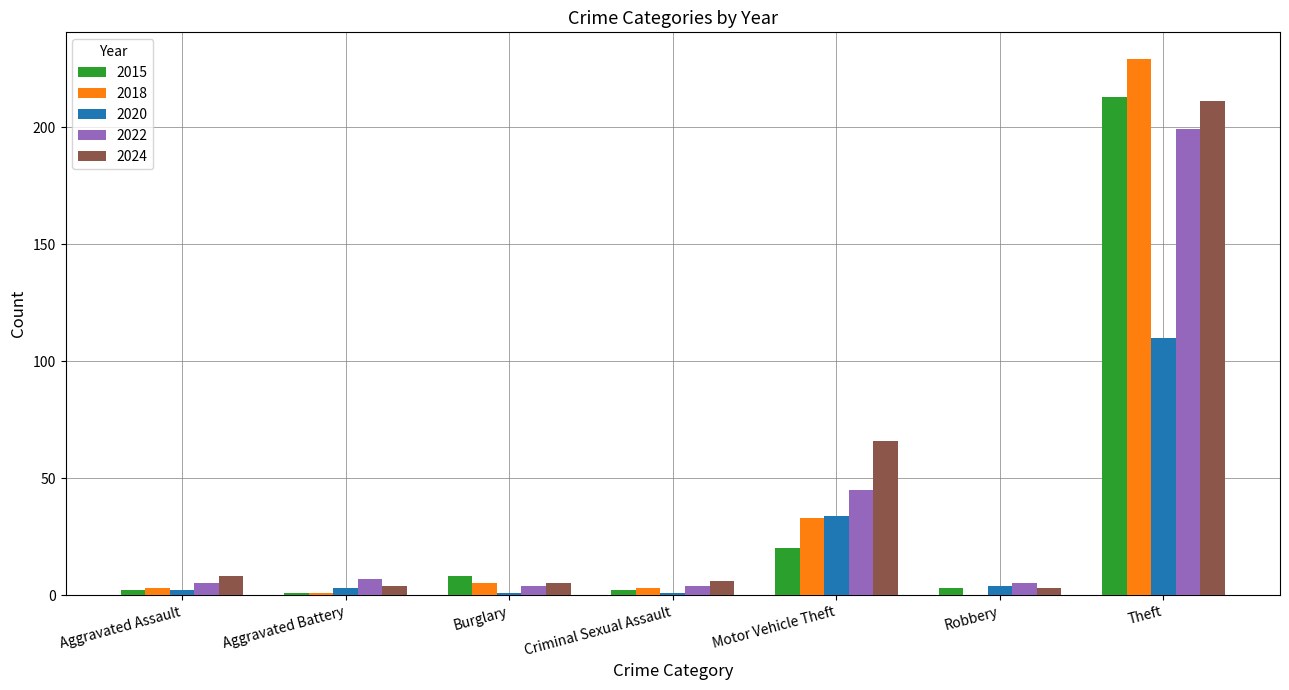

How many data points does each series have?

7